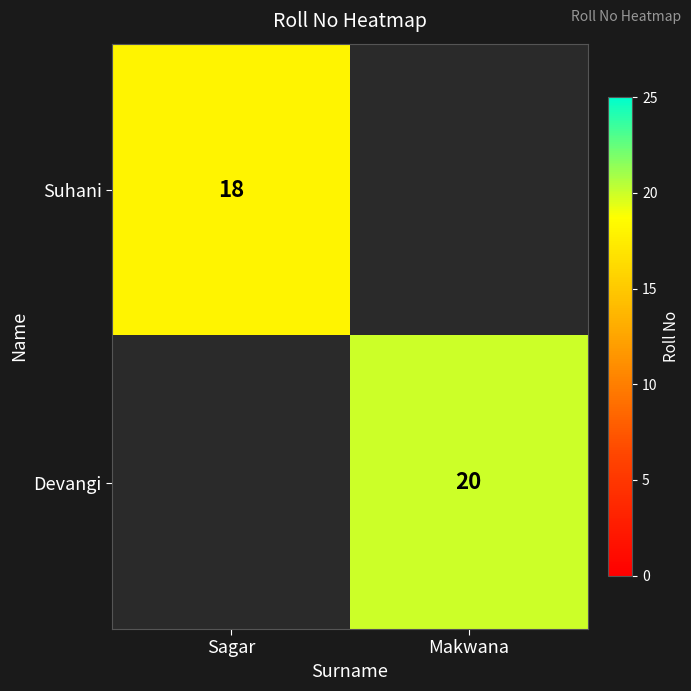

True or false: Devangi has a value of 20 at Makwana.

True